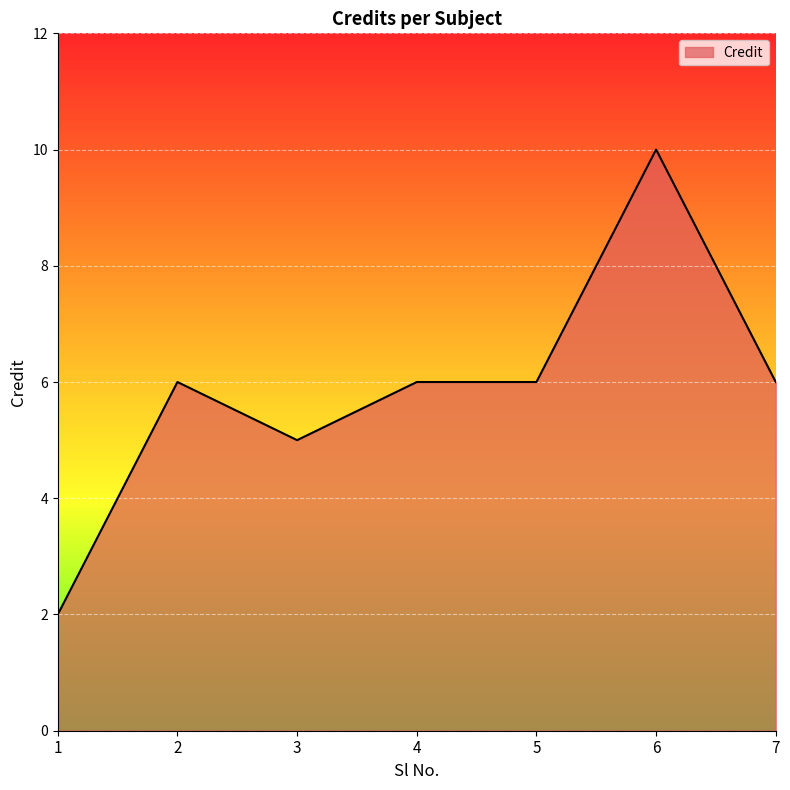

How many categories are shown in the chart?

7